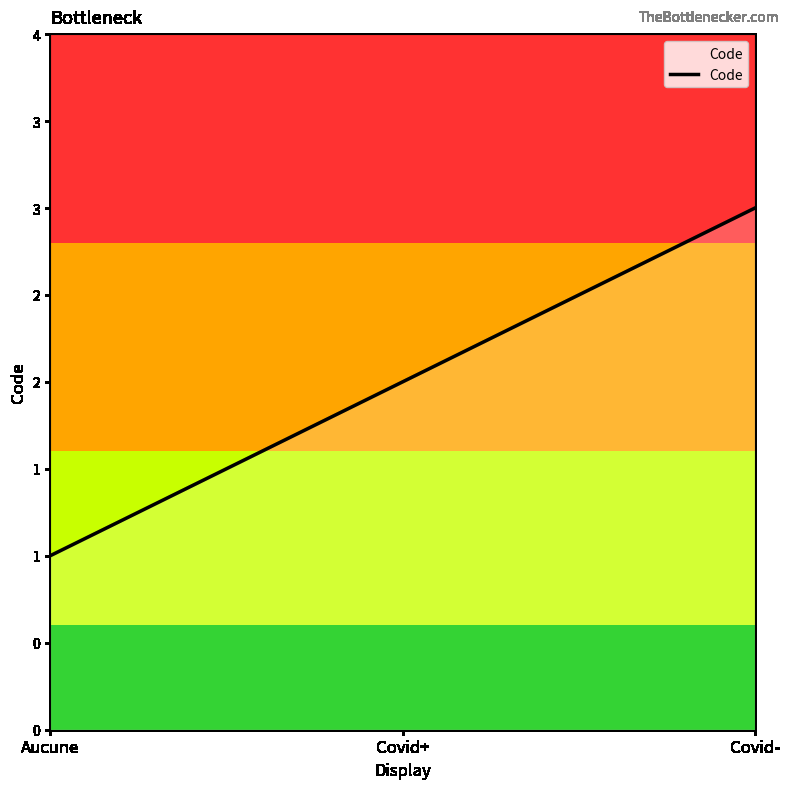

Reading right to left, list all the values displayed in this chart.

Covid-=3	Covid+=2	Aucune=1